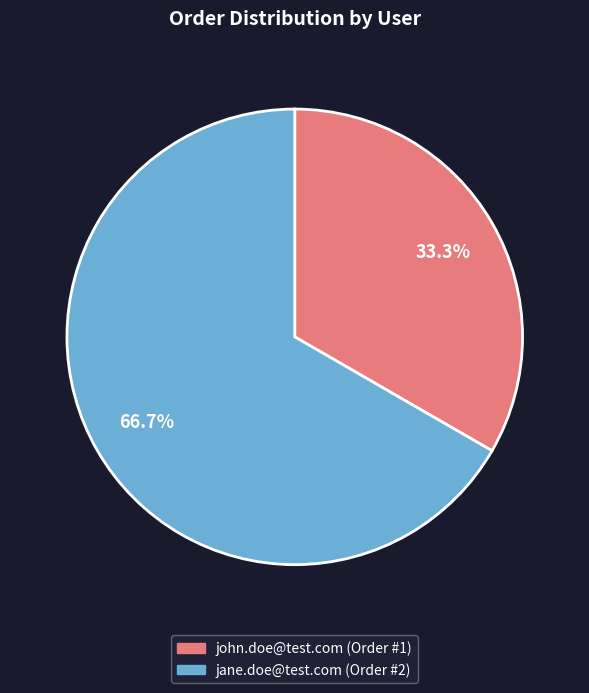

What percentage is the john.doe@test.com slice, to the nearest percent?

33%